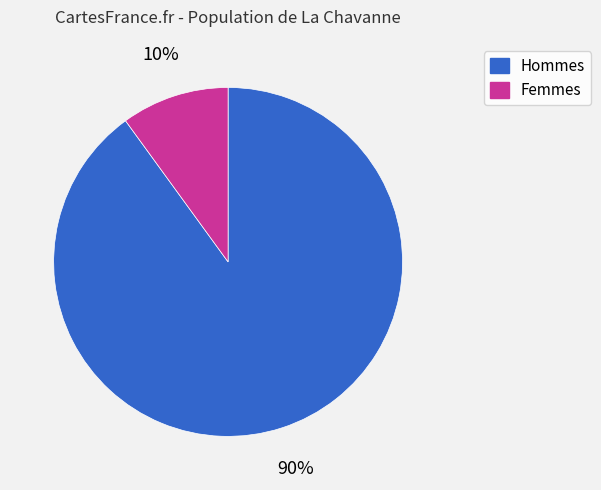

Which slice is the largest?

Hommes